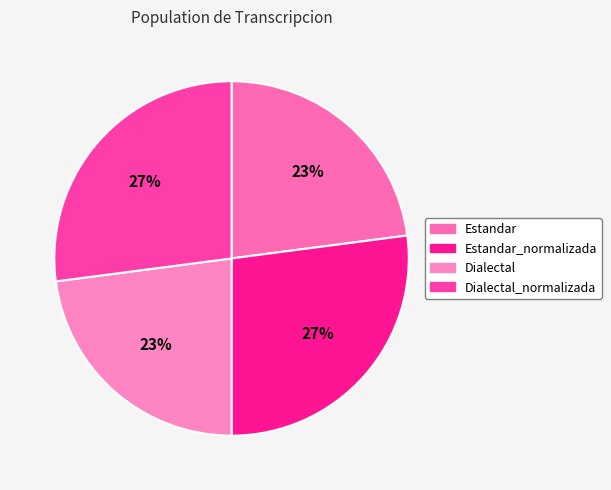

To the nearest percent, what is the difference between the largest and smallest slice percentages?

4%